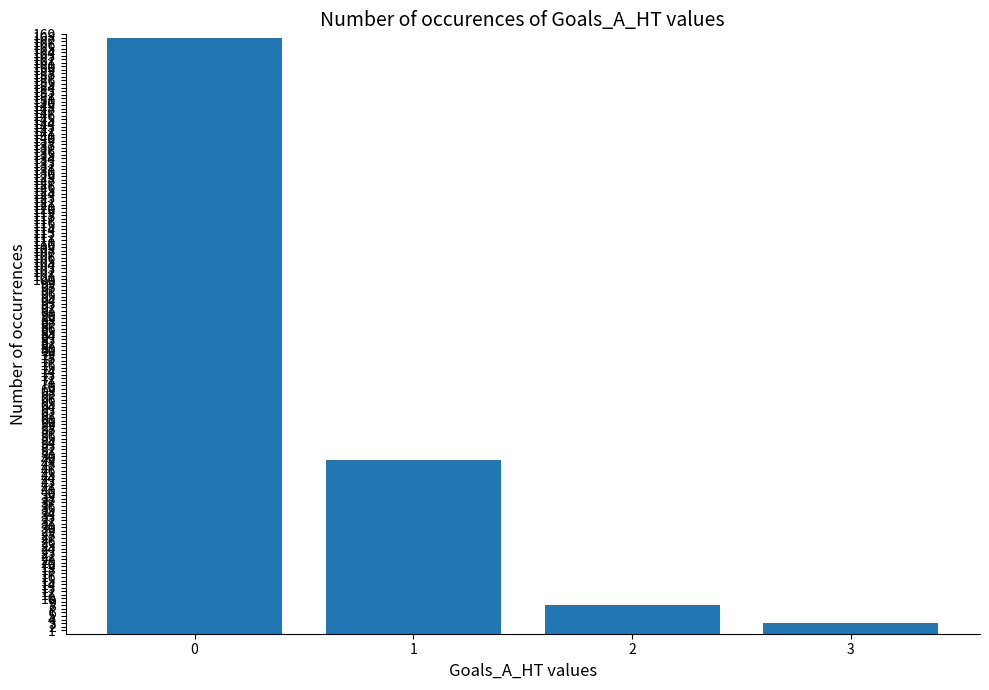

What is the value of the 2nd bar from the left?

49